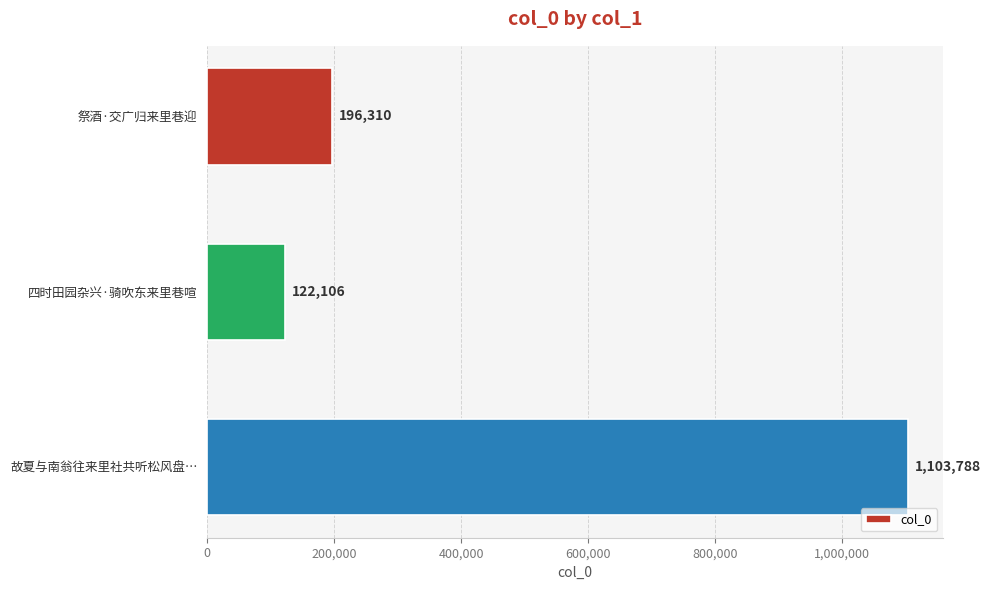

True or false: the data shows 194091 at 四时田园杂兴·骑吹东来里巷喧.

False